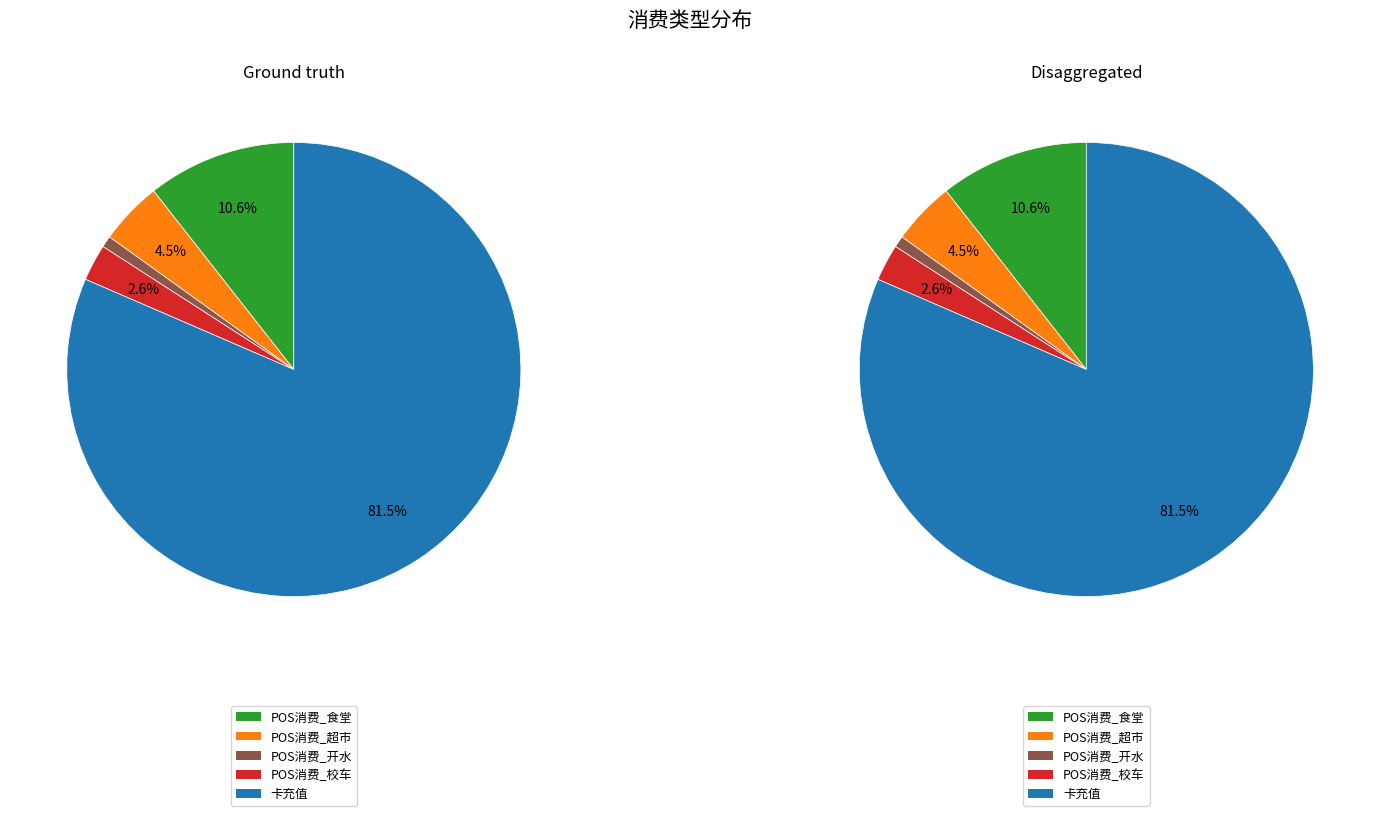

Which slice represents more than half of the pie?

卡充值